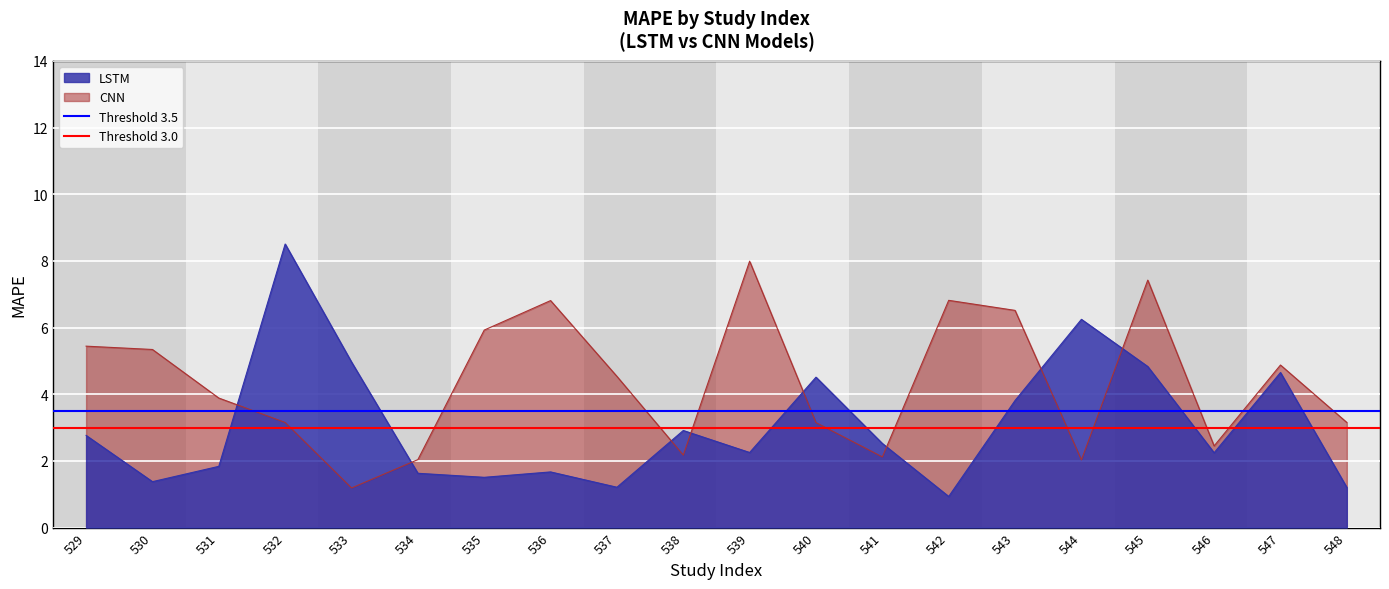

At which label is Threshold 3.5 closest to 3?

529